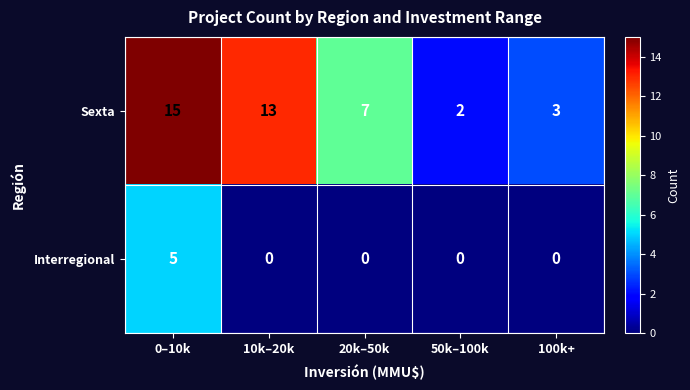

Reading left to right, list all the values displayed in this chart.

Sexta: 0–10k=15	10k–20k=13	20k–50k=7	50k–100k=2	100k+=3
Interregional: 0–10k=5	10k–20k=0	20k–50k=0	50k–100k=0	100k+=0